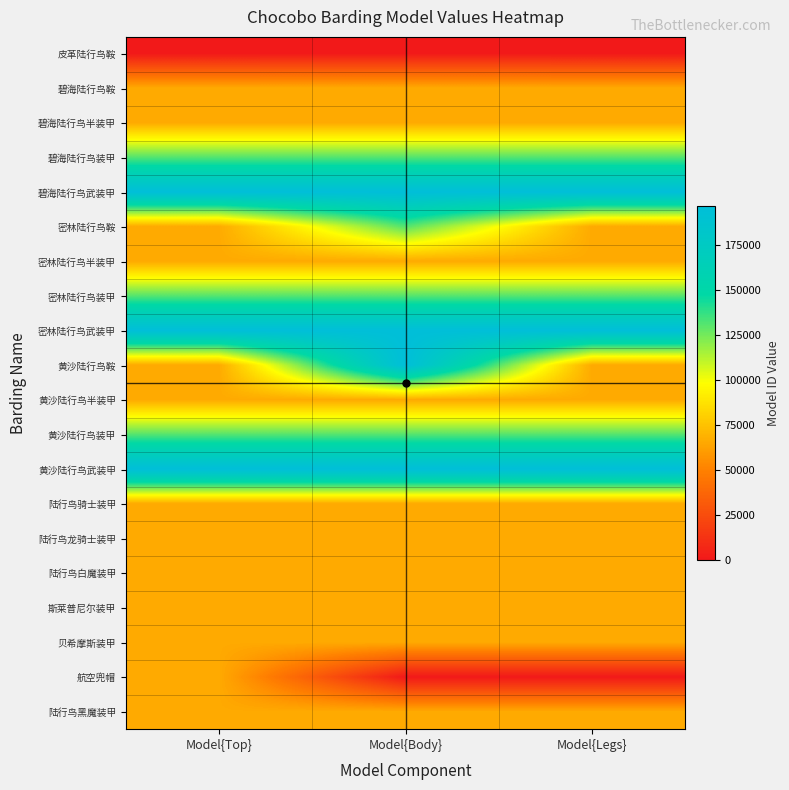

At which category is the sum across all series the highest?

Model{Body}